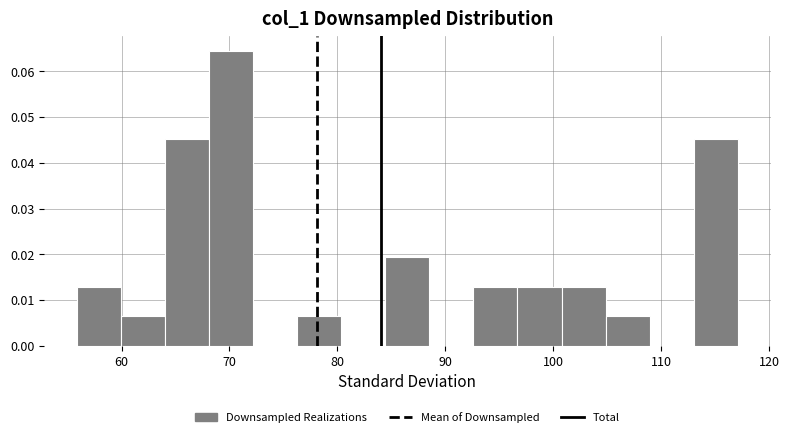

Reading left to right, list every bar in this chart as the range it spans on the x-axis followed by its height. Neither the bar edges nor the heights are printed on the chart, so give them approximately, as read against the axes.

56 to 60: 0.013
60 to 64: 0.006
64 to 68: 0.045
68 to 72: 0.065
72 to 76: 0
76 to 80: 0.006
80 to 84: 0
84 to 89: 0.019
89 to 93: 0
93 to 97: 0.013
97 to 101: 0.013
101 to 105: 0.013
105 to 109: 0.006
109 to 113: 0
113 to 117: 0.045